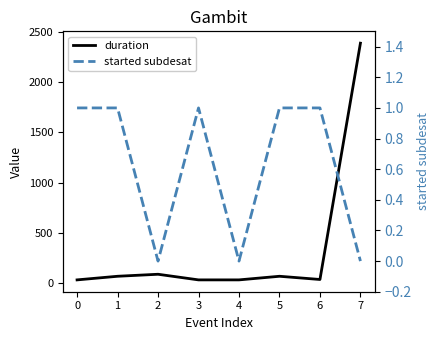

How many interior local peaks does the started subdesat series have?

1